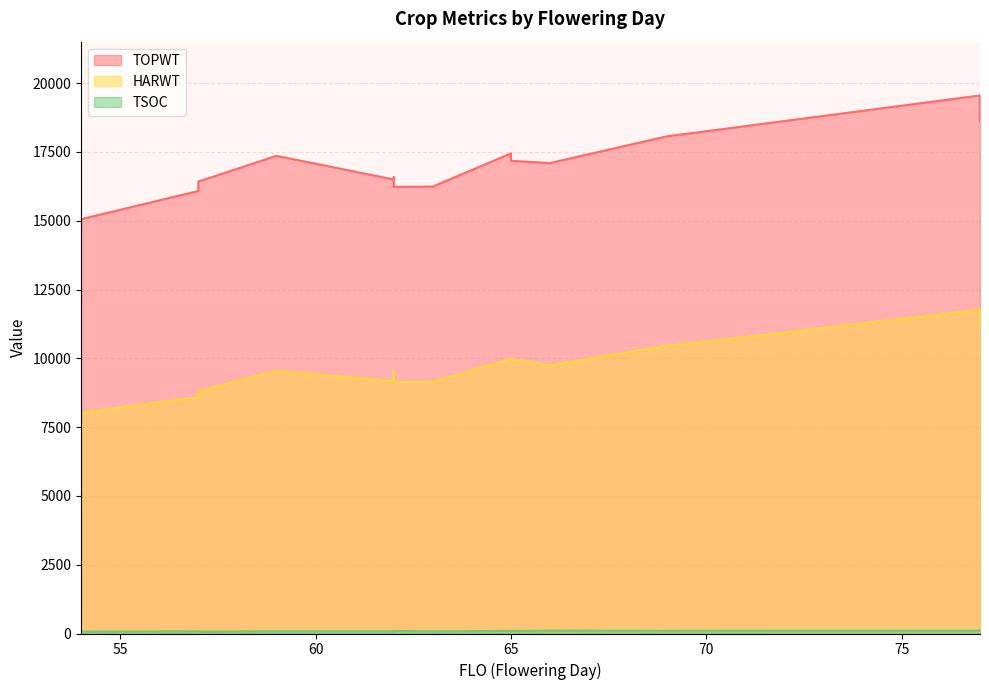

At which label is TOPWT closest to 17222?

65